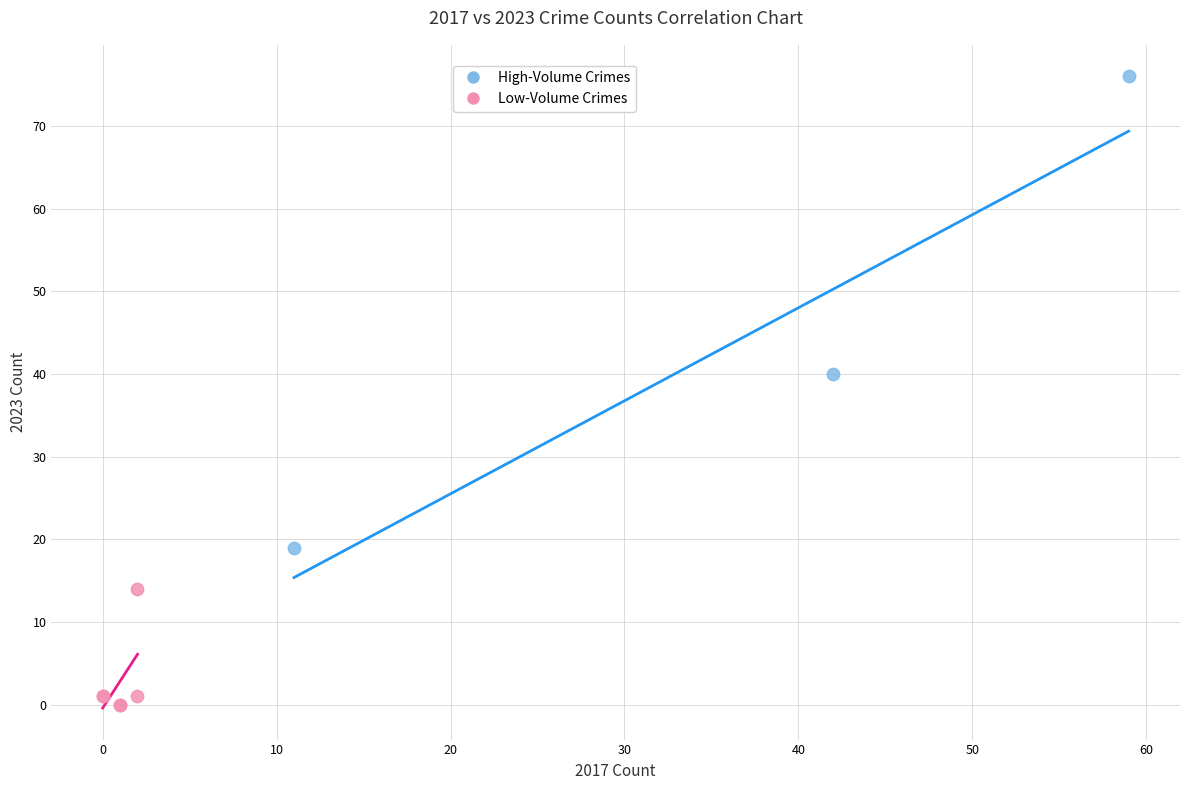

Which series contains the lowest Y value?

Low-Volume Crimes